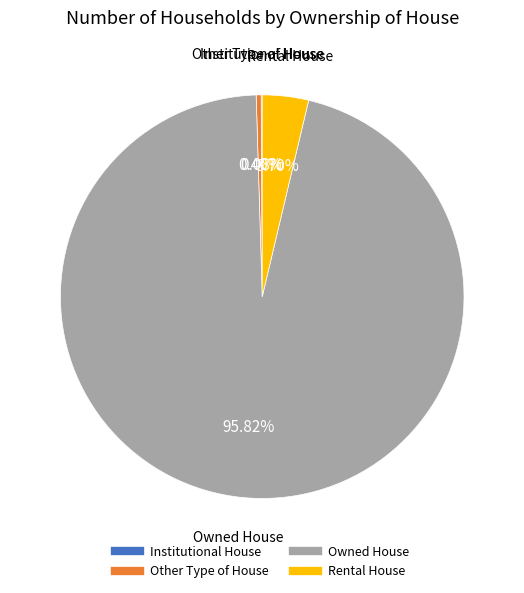

To the nearest percent, what is the average slice percentage?

25%